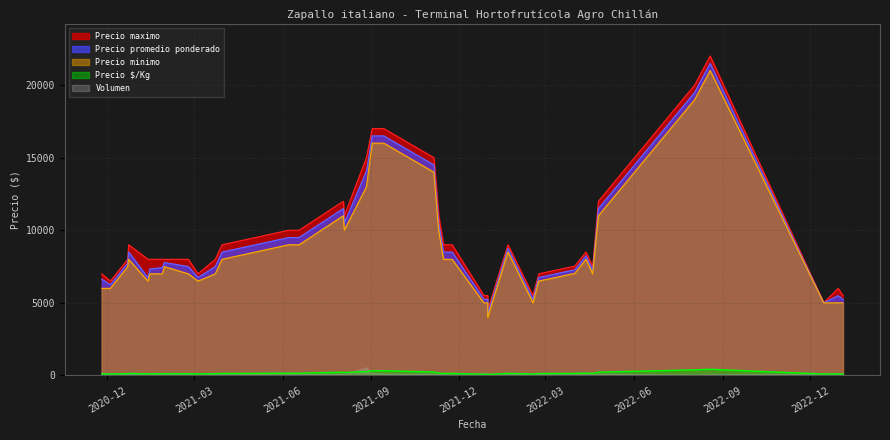

True or false: Precio maximo has more than 2 points higher than both neighbors.

True